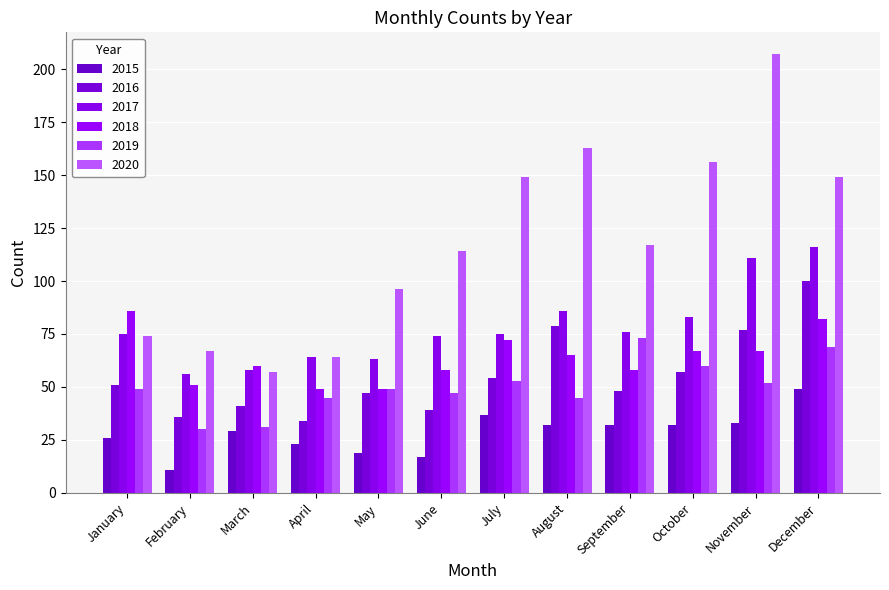

Which series changed the most between February and September?

2020